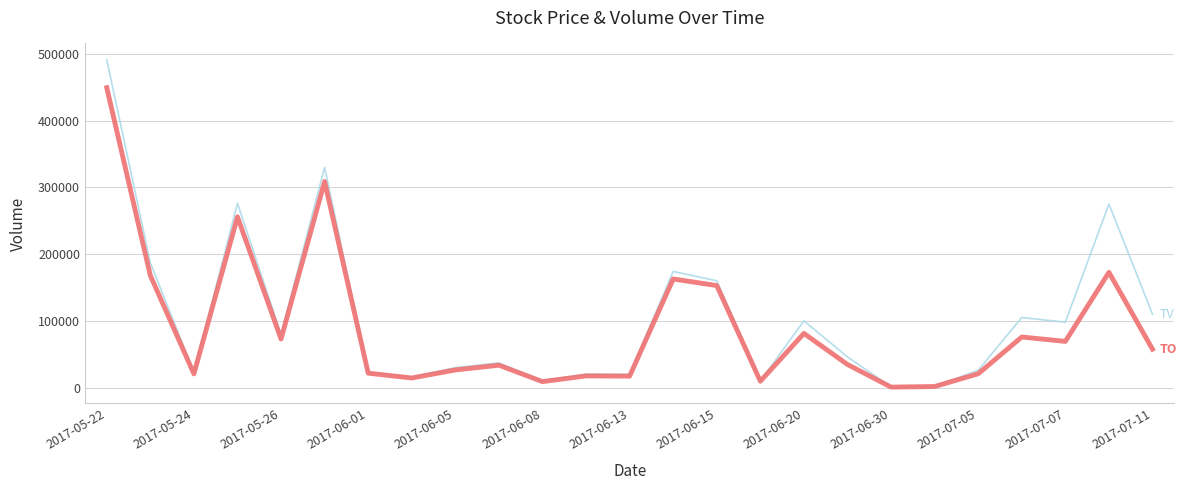

What is the greatest value displayed?

491000